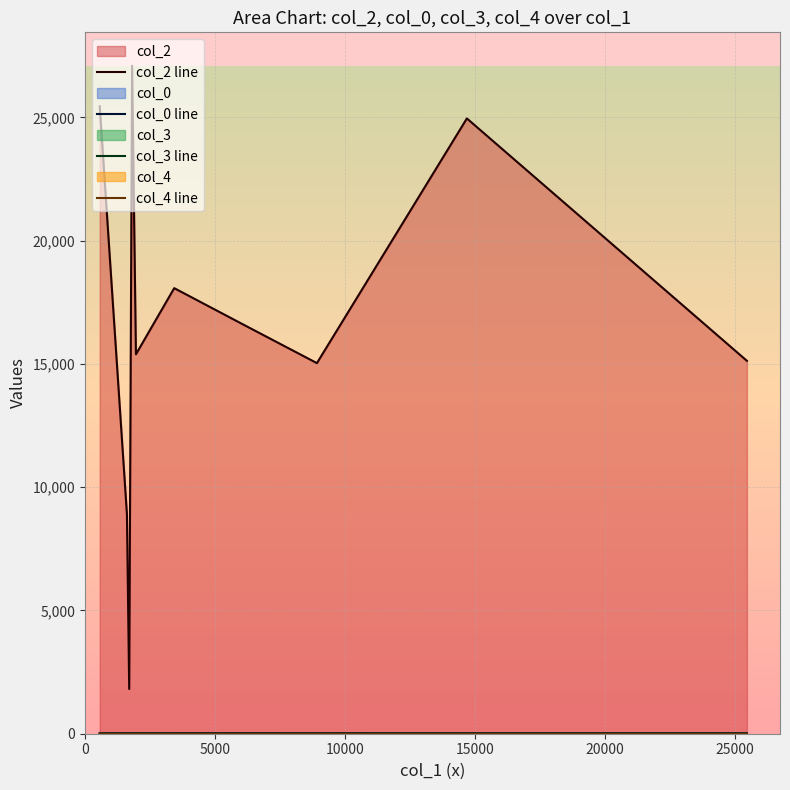

True or false: col_4 line and col_2 line intersect in this chart.

False